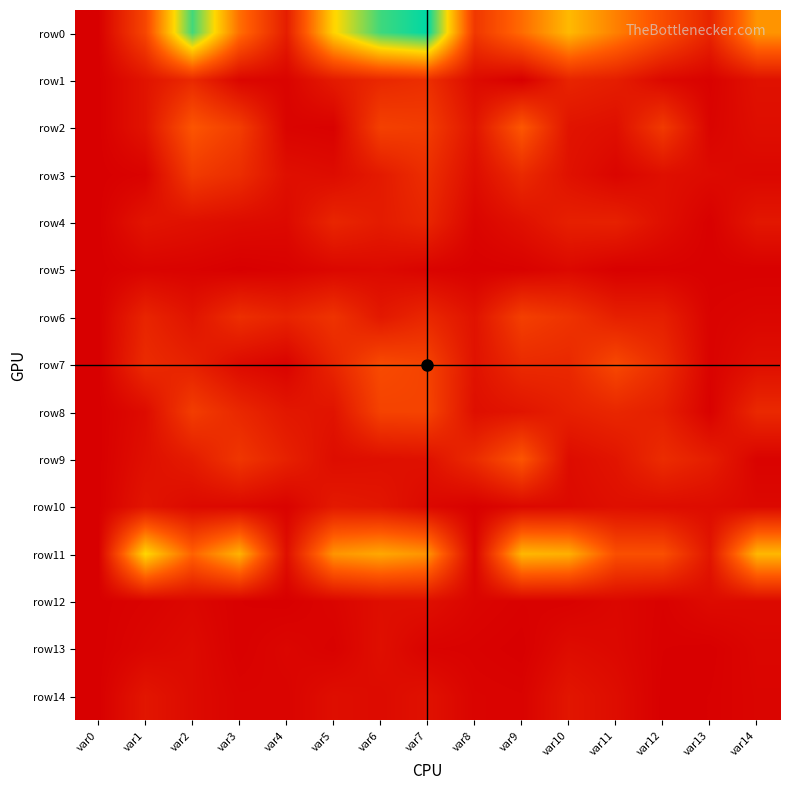

Which series has the widest spread of values?

row0